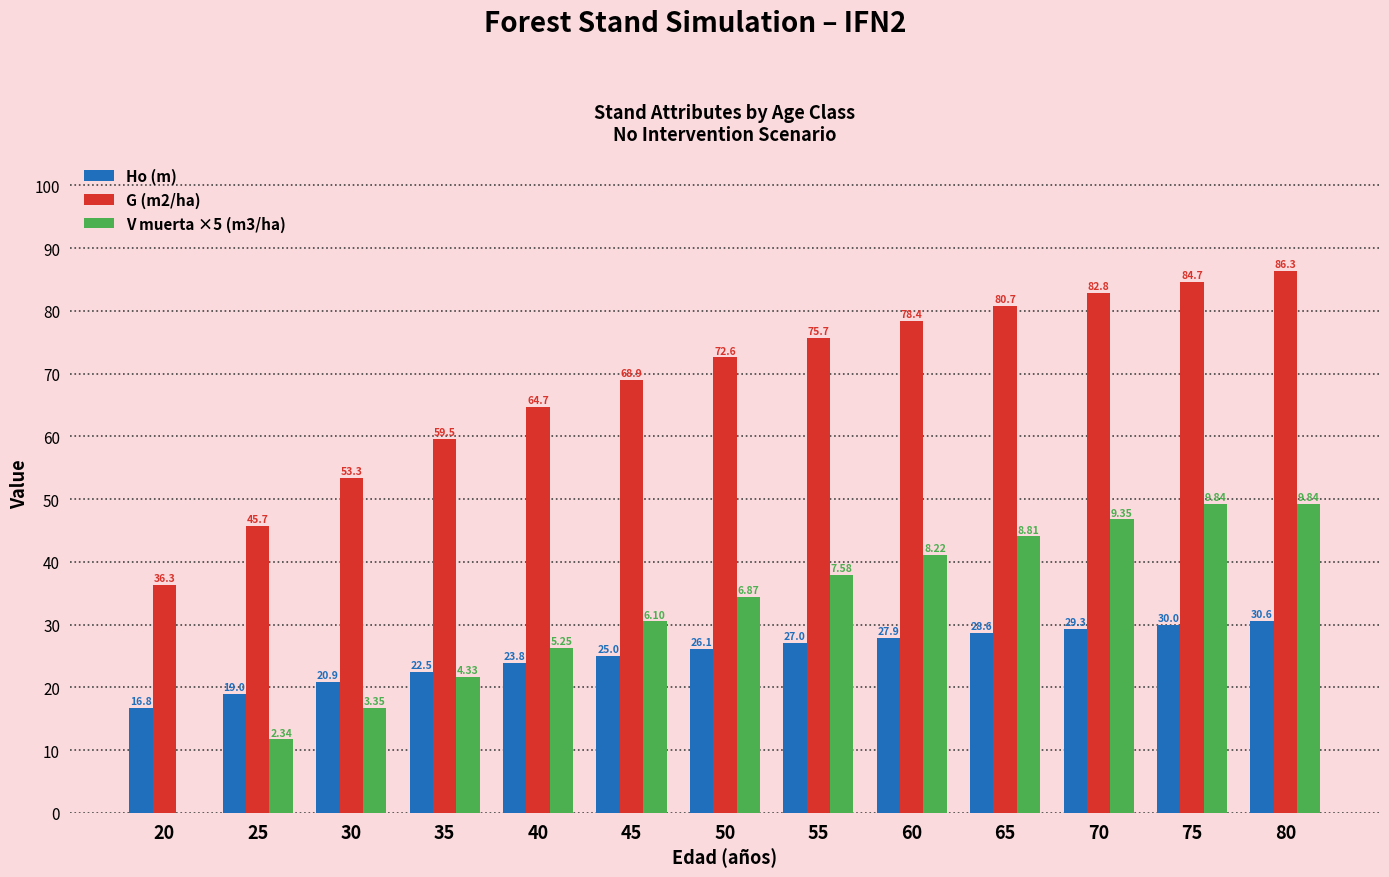

Between 35 and 60, which series saw the biggest shift?

V muerta ×5 (m3/ha)